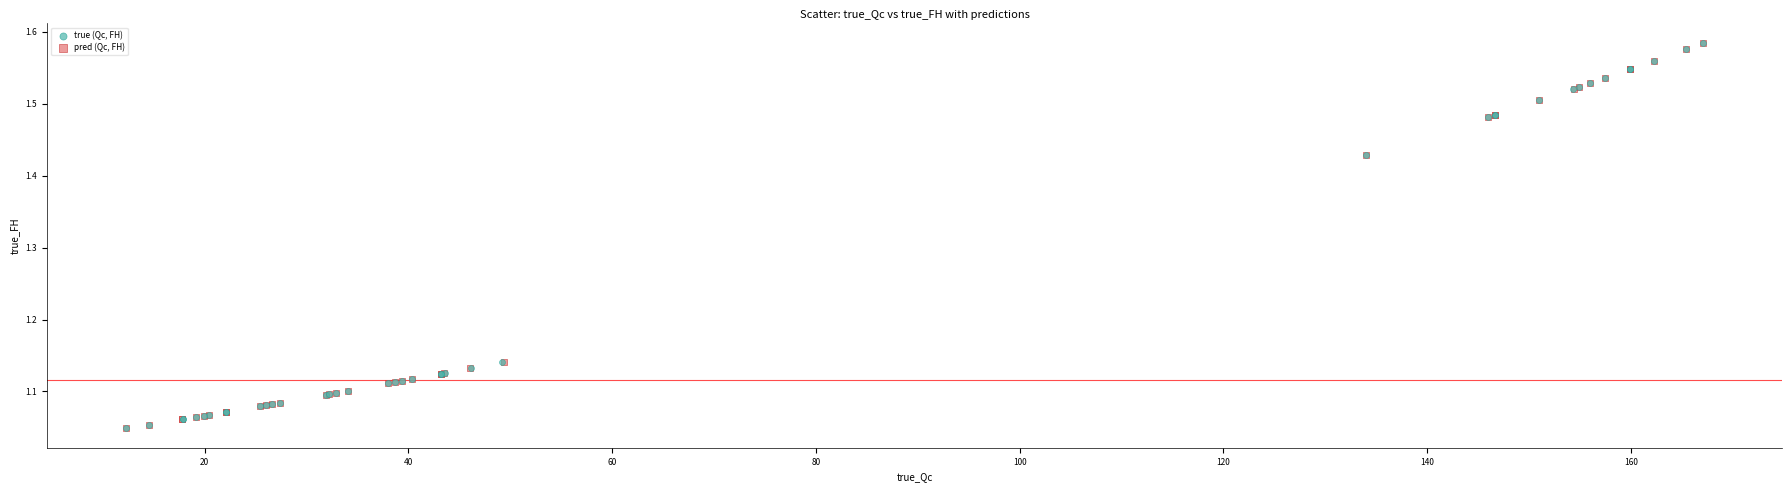

Which series has the largest Y range (max minus min)?

true (Qc, FH)